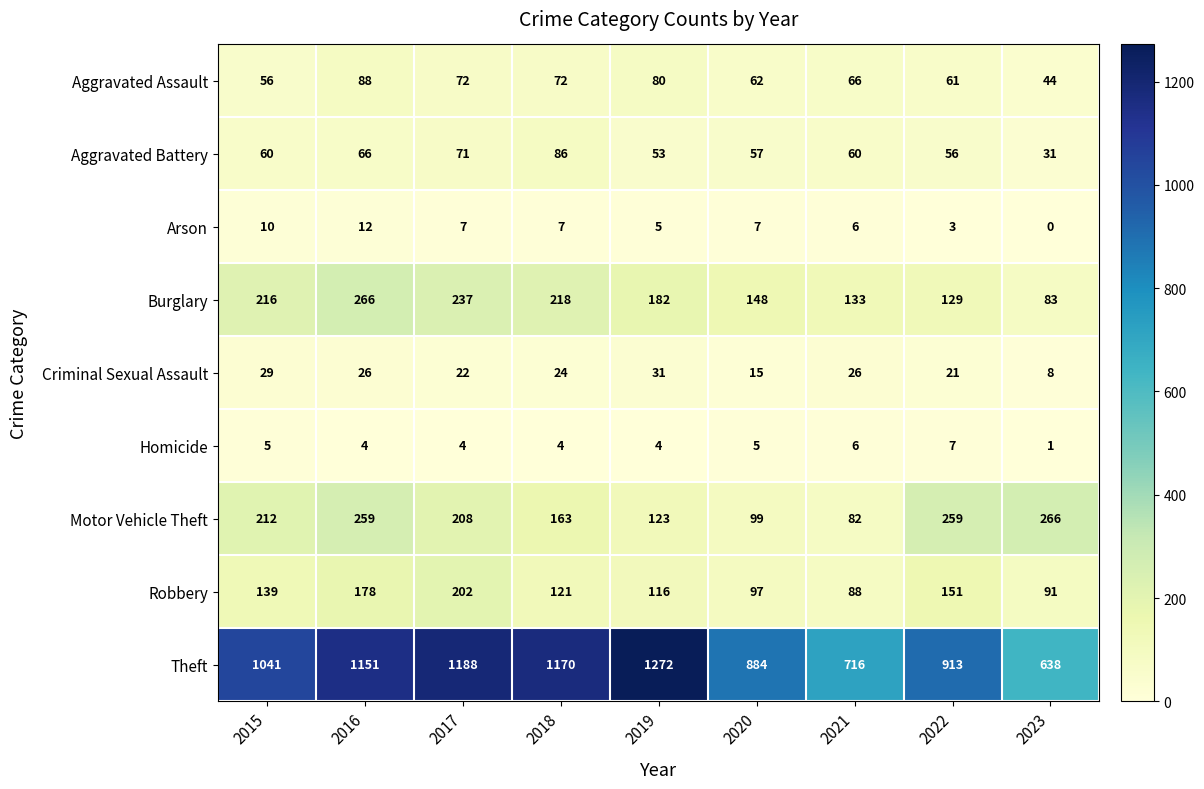

What is the average value of the Arson series?

6